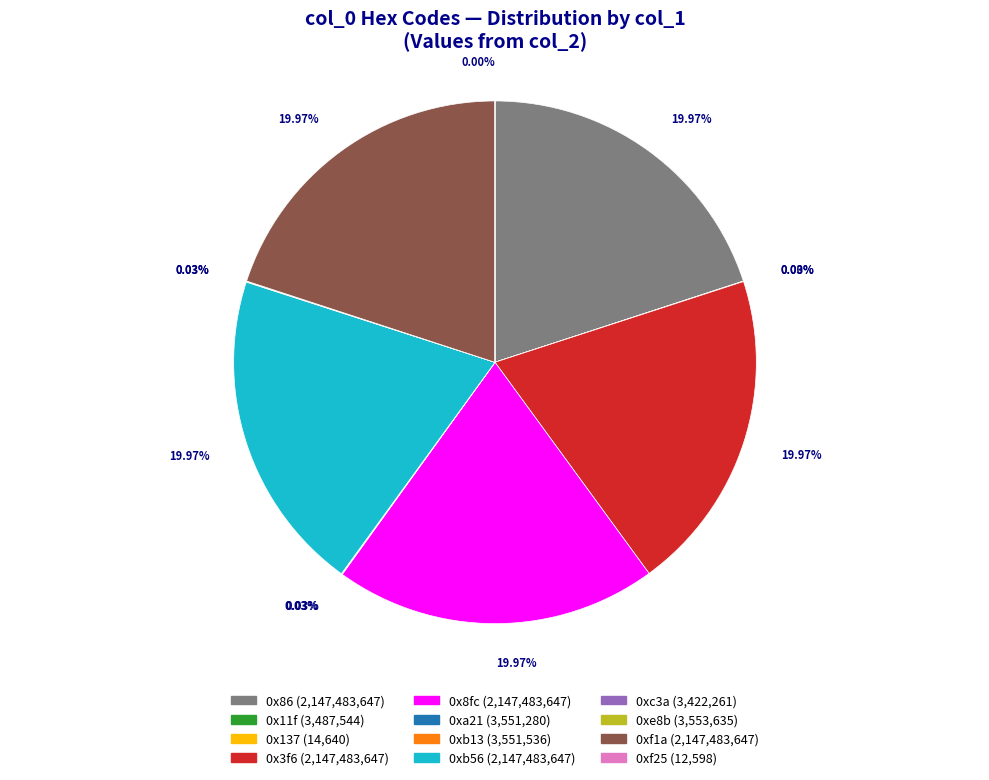

To the nearest percent, what percentage of the pie is 0x8fc?

20%